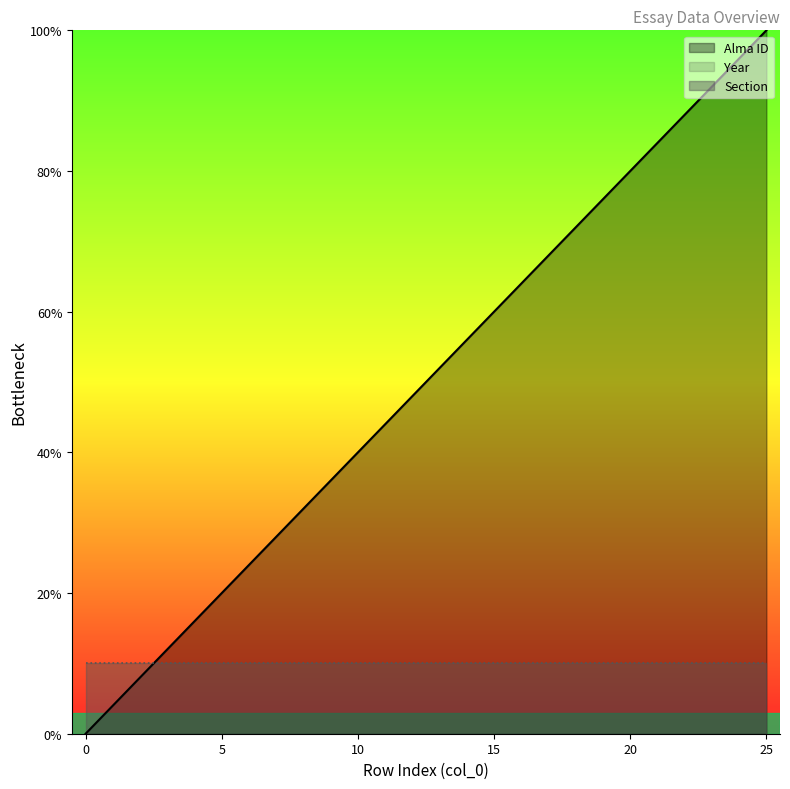

Is the value of Section at 15 greater than the value of Alma ID at 21?

No